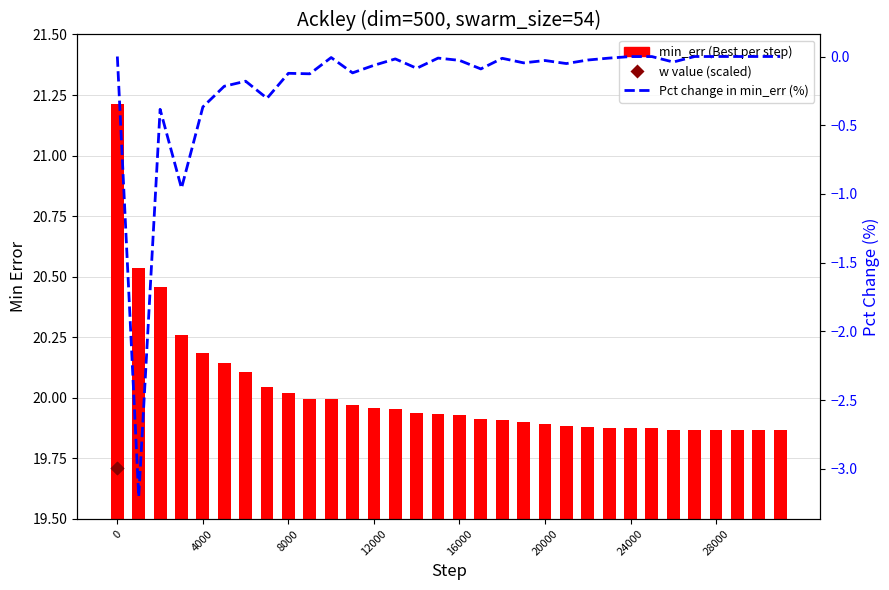

At how many categories does at least one series exceed 4?

32